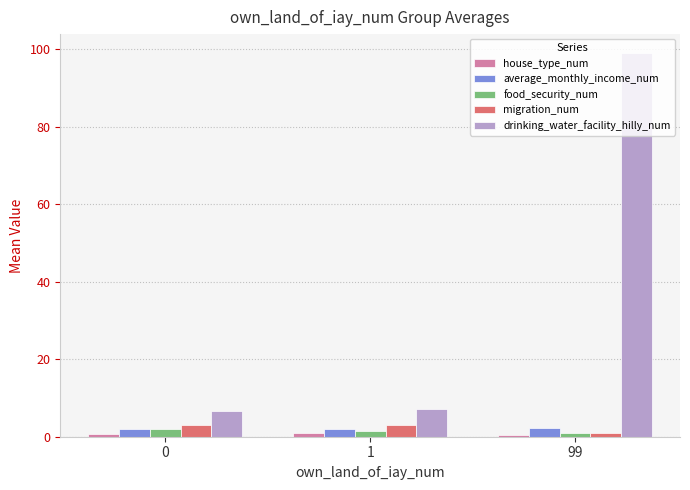

What is the maximum value shown in the chart?

99.0